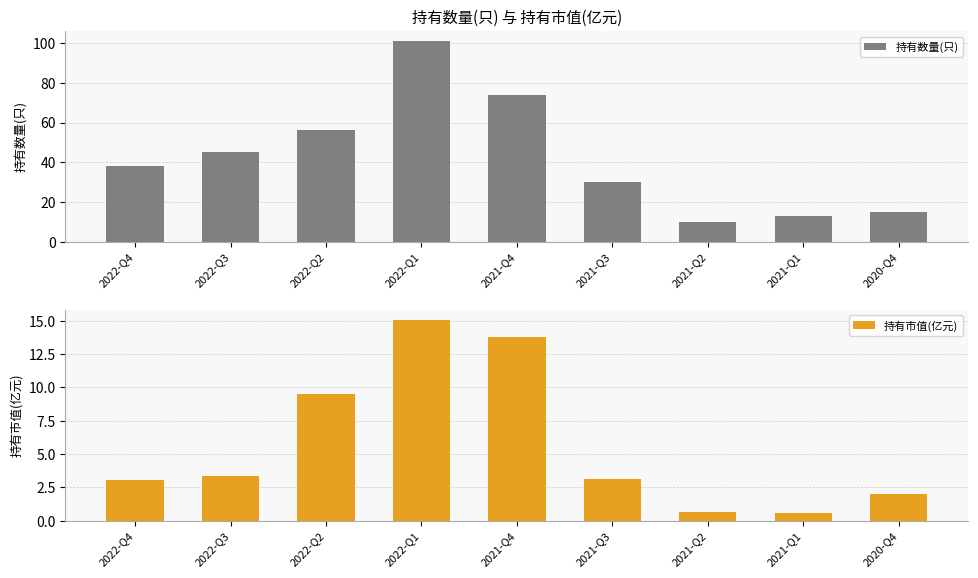

How many groups of bars are there?

9